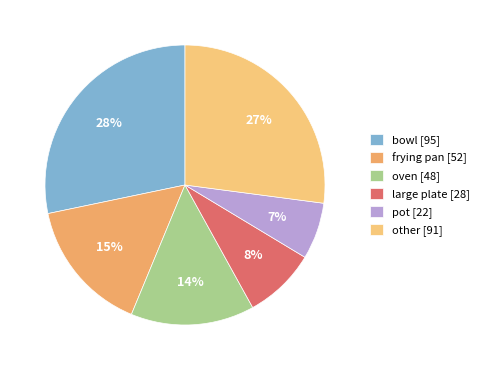

Does bowl represent more than half of the total?

No